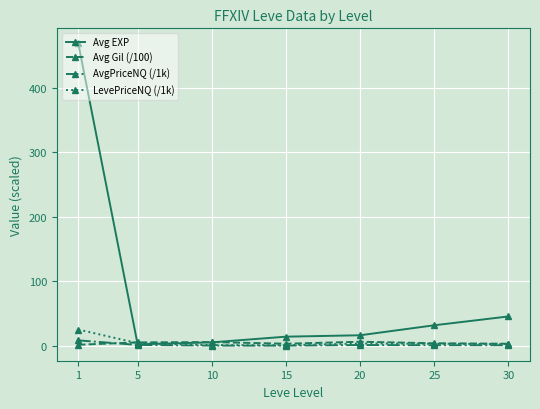

The value of Avg Gil (/100) at 30 is 3.2. True or false?

True